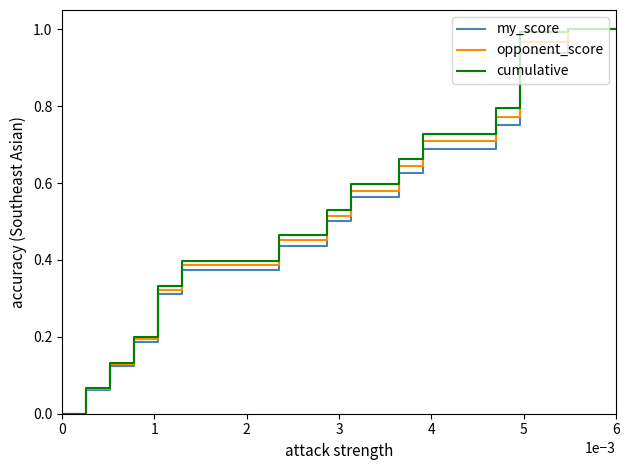

True or false: cumulative and my_score intersect in this chart.

False